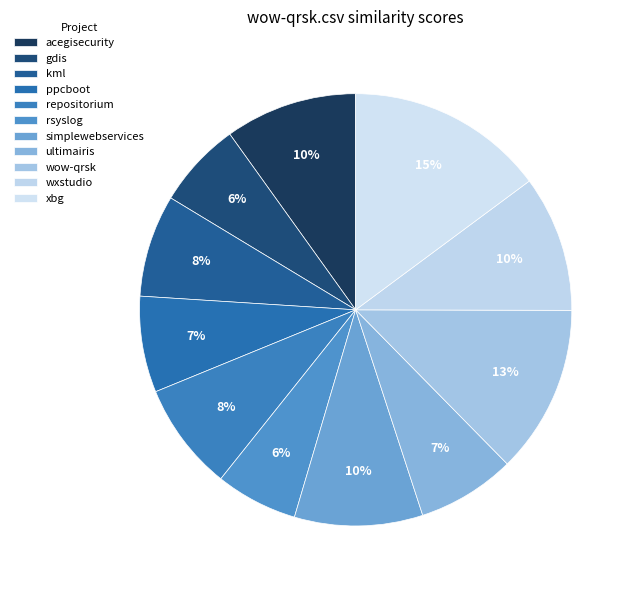

How many segments does this pie chart have?

11